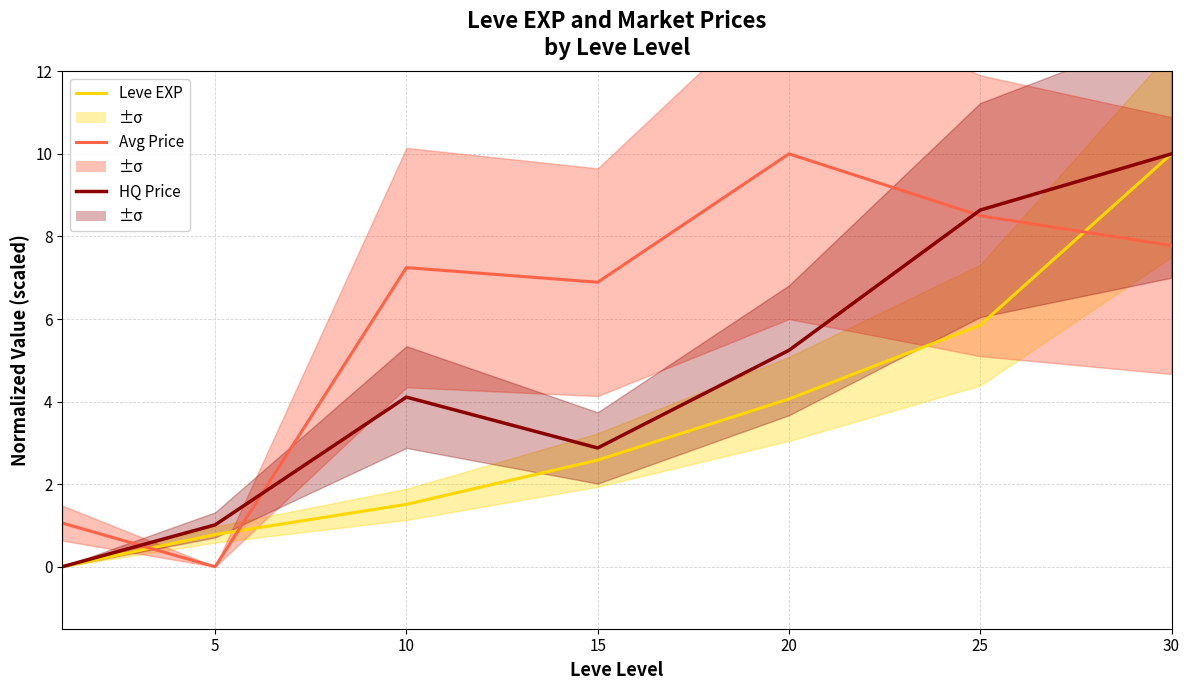

How many intersections are there between Avg Price and Avg HQ Price?

3